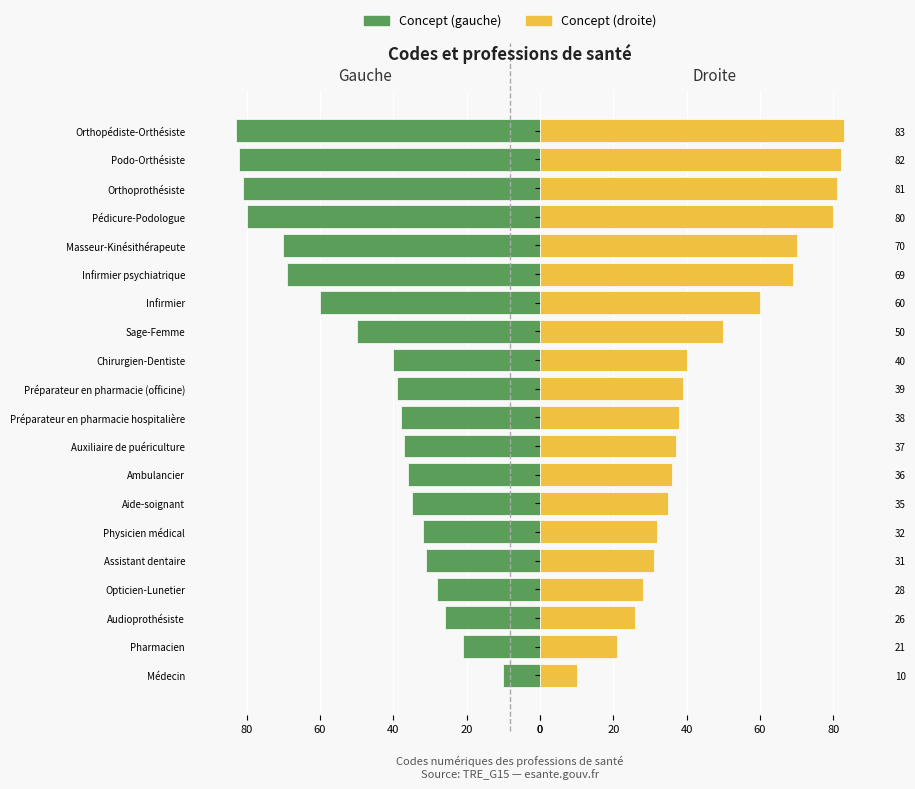

Reading left to right, extract all data points from this chart.

Concept (gauche): -10	-21	-26	-28	-31	-32	-35	-36	-37	-38	-39	-40	-50	-60	-69	-70	-80	-81	-82	-83
Concept (droite): 10	21	26	28	31	32	35	36	37	38	39	40	50	60	69	70	80	81	82	83